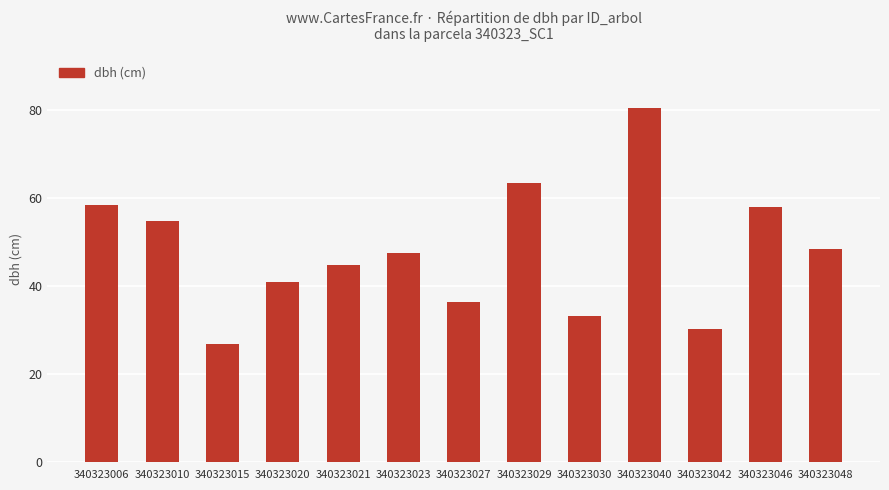

How many data points does each series have?

13